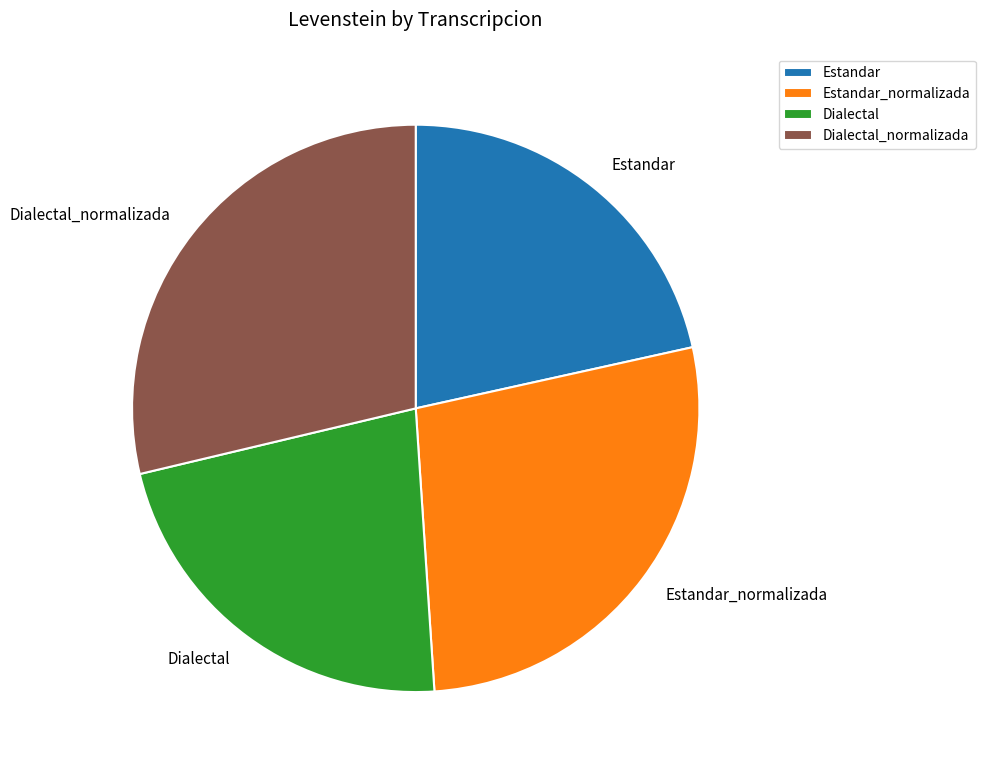

Combined, do Dialectal_normalizada and Dialectal account for over 50%?

Yes